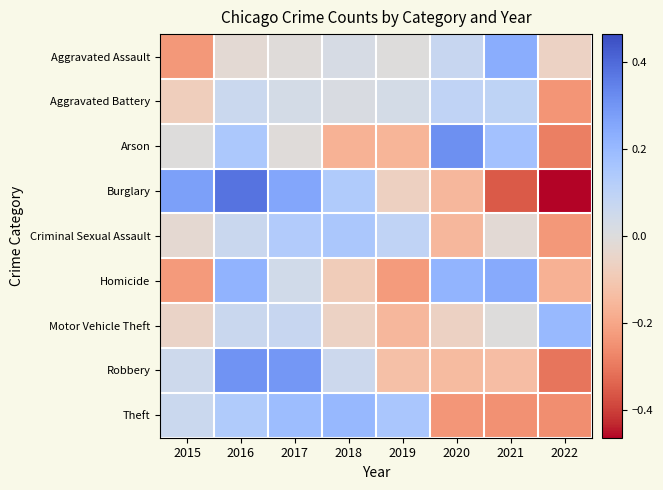

At 2015, list the series in order from largest to smallest.

Burglary, Theft, Robbery, Arson, Criminal Sexual Assault, Motor Vehicle Theft, Aggravated Battery, Homicide, Aggravated Assault